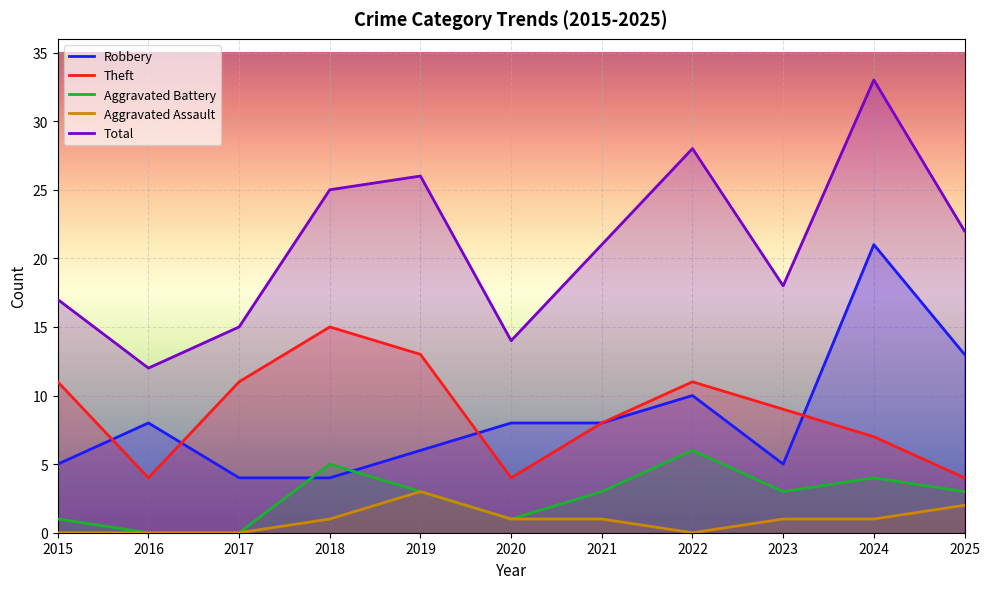

True or false: Theft and Aggravated Battery cross at least once.

False